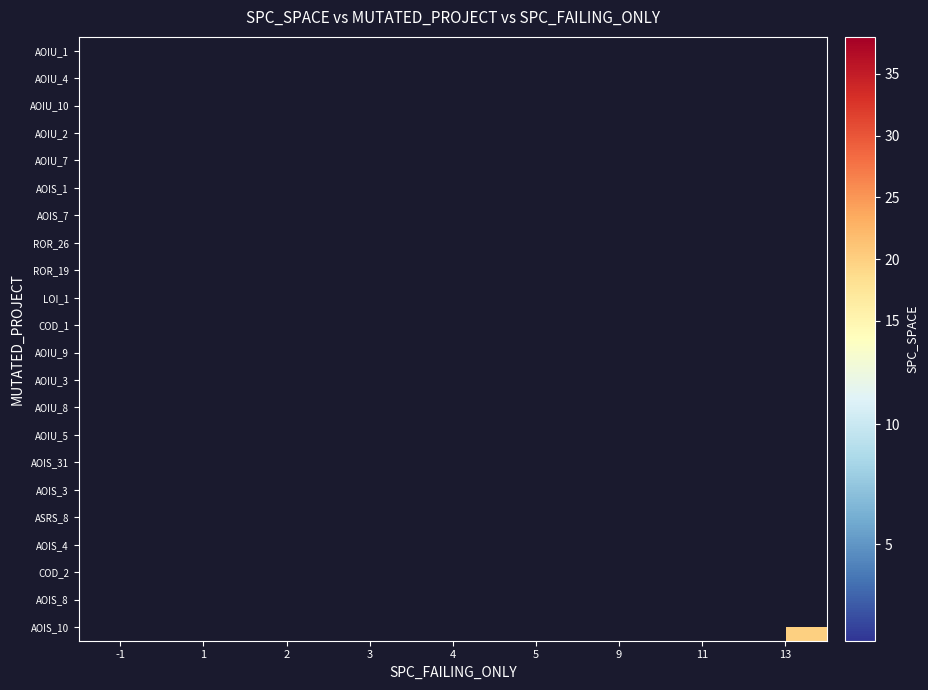

What is the smallest value displayed?

1.0